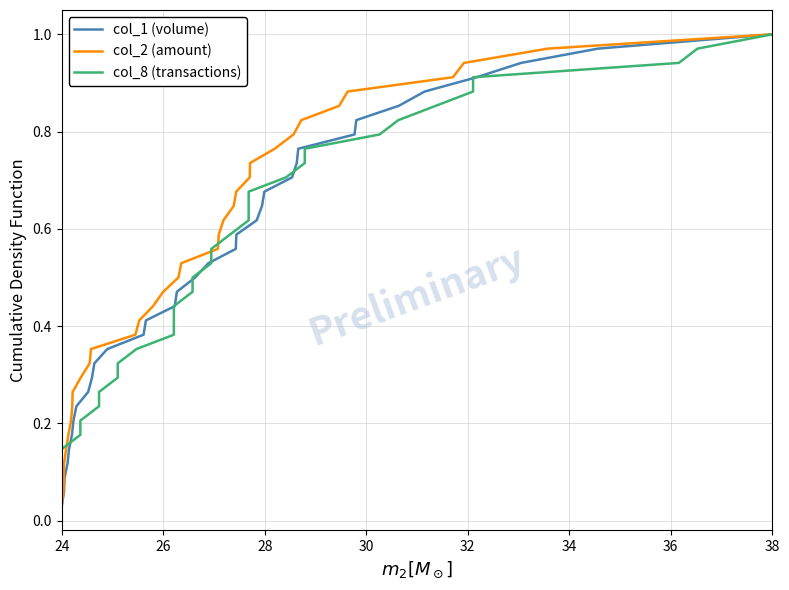

What is the sum of all col_8 (transactions) values?

17.5